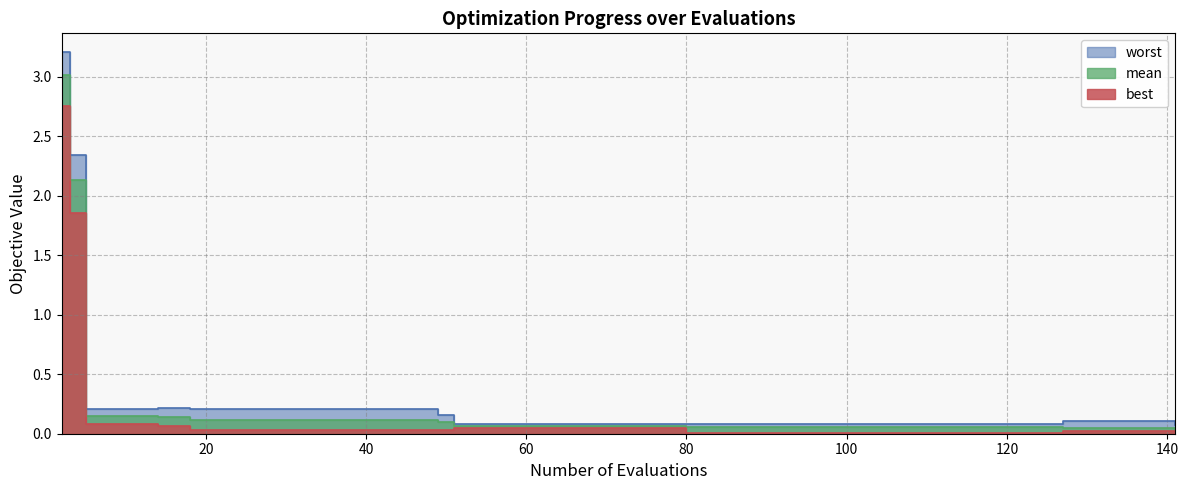

At how many categories does at least one series exceed 0?

40